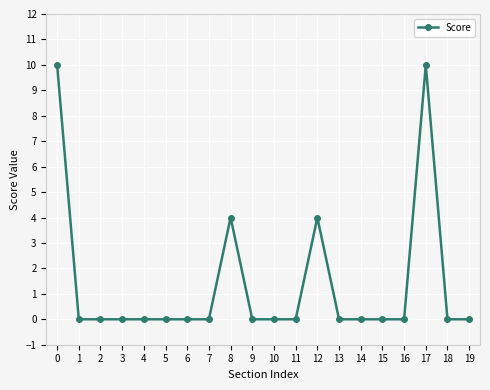

True or false: the data has more than 0 interior local peaks.

True